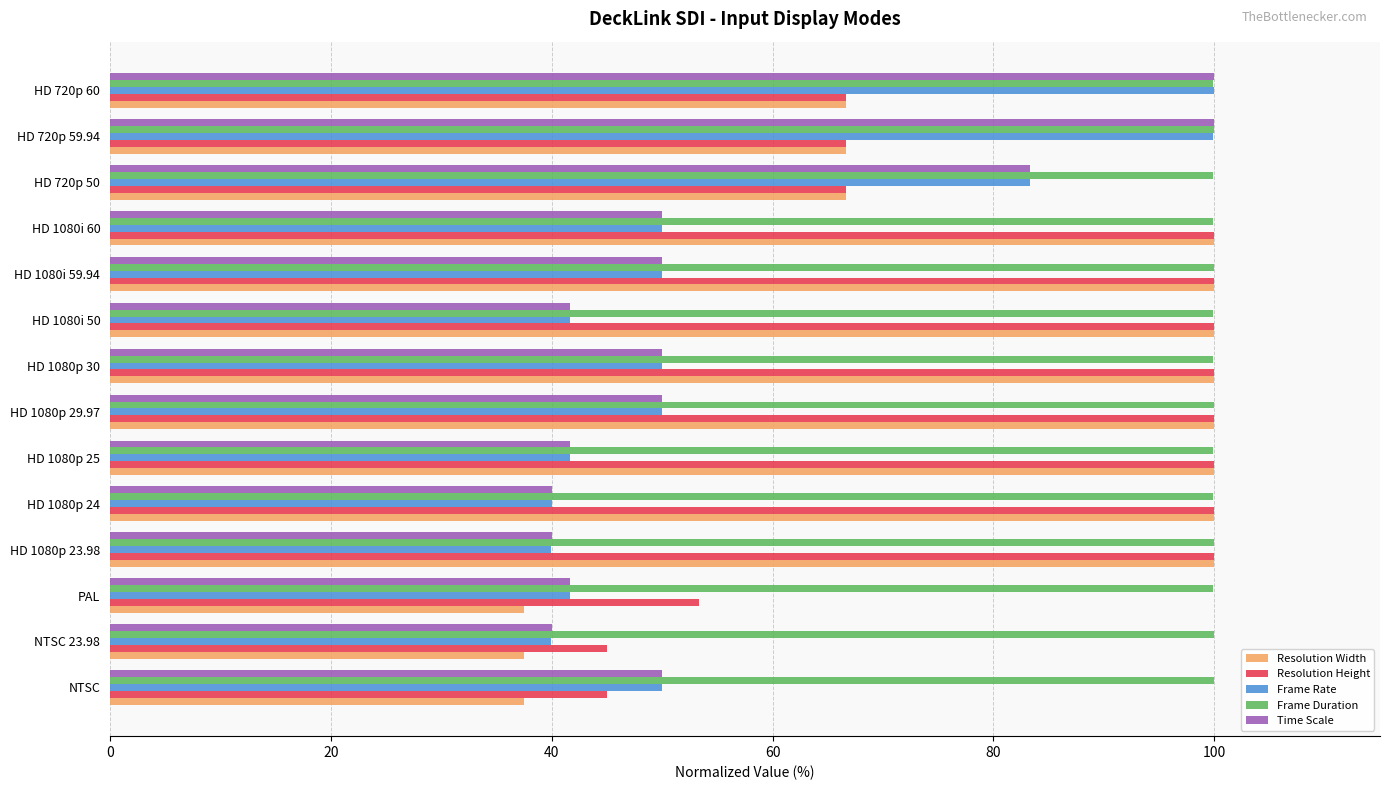

What is the smallest value displayed?

37.5